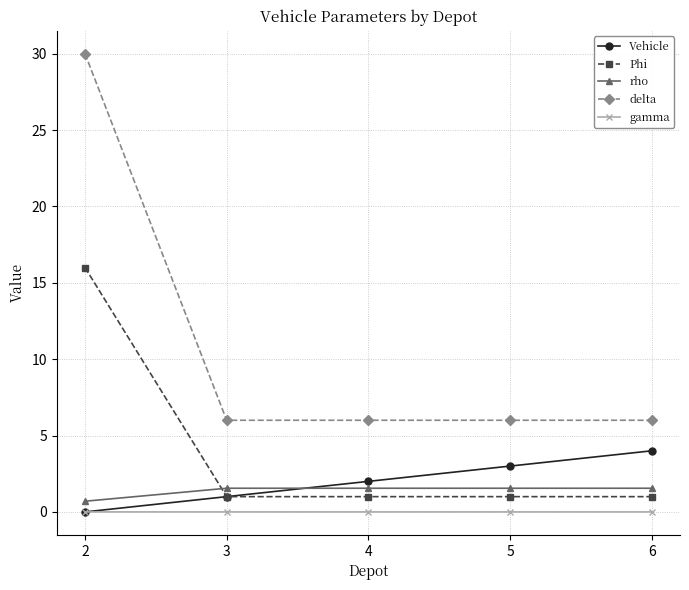

Rank the series by their maximum value, from lowest to highest.

gamma, rho, Vehicle, Phi, delta